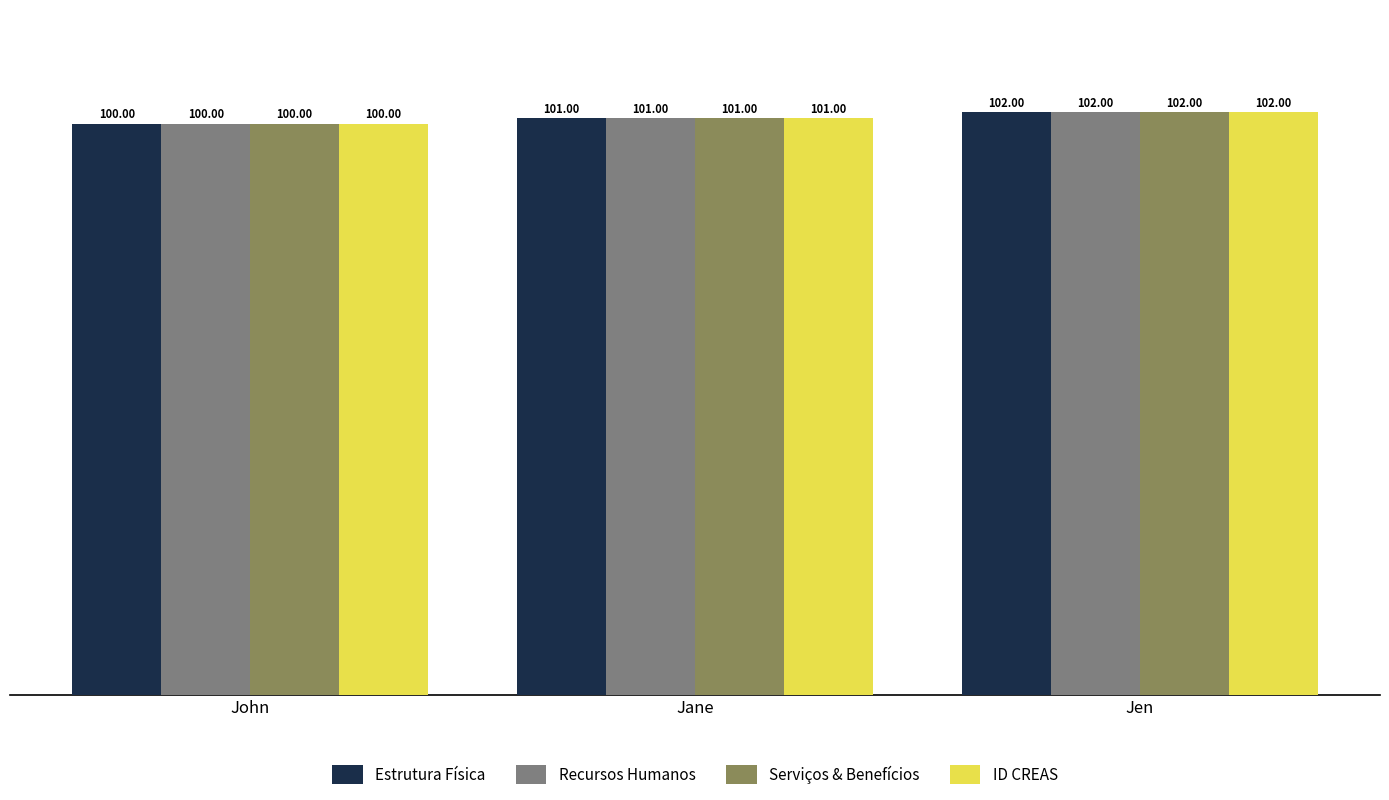

Where is Serviços & Benefícios nearest to the value 101?

Jane